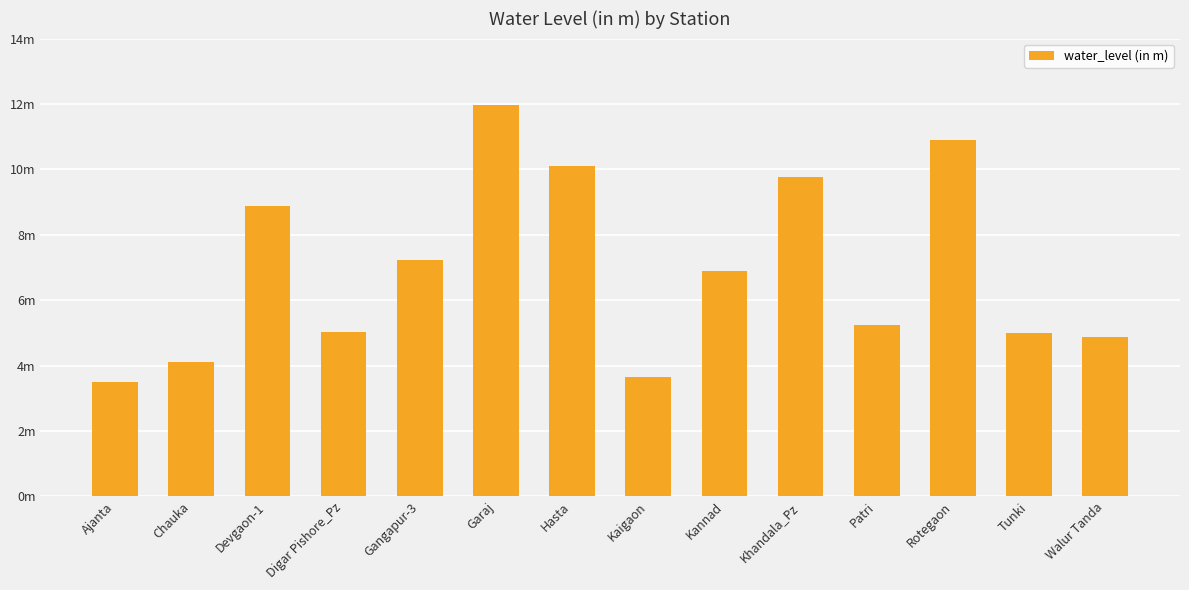

Are the bars horizontal?

No